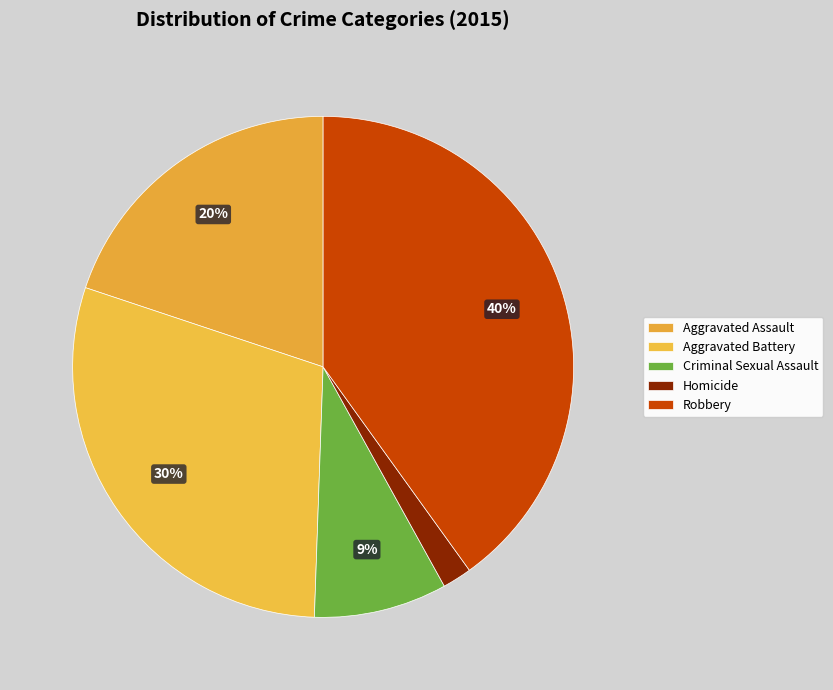

What portion of the pie excludes Criminal Sexual Assault?

91.4%